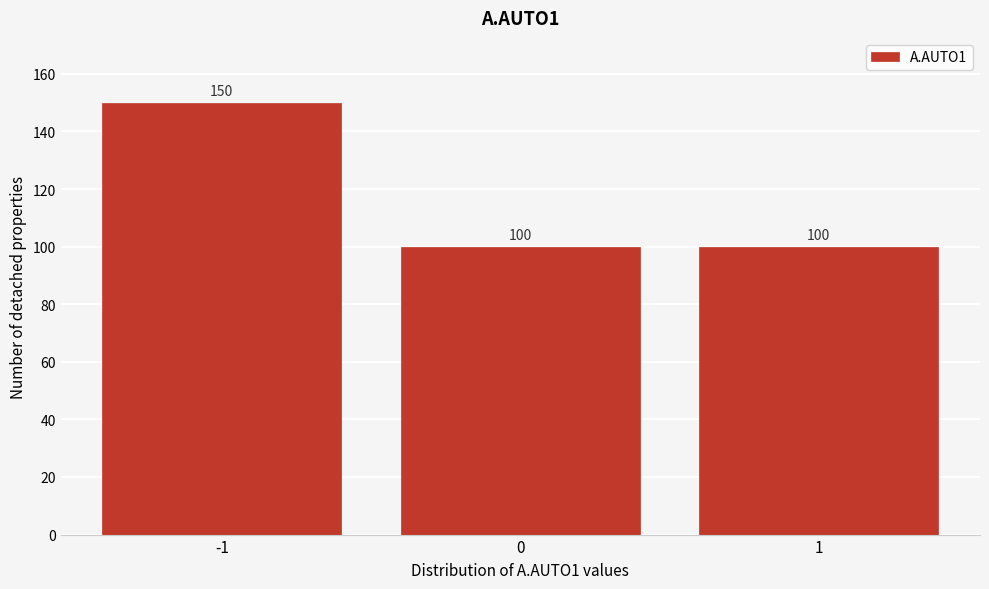

Reading left to right, list every bar in this chart as the range it spans on the x-axis followed by its height.

-1.5 to -0.5: 150
-0.5 to 0.5: 100
0.5 to 1.5: 100